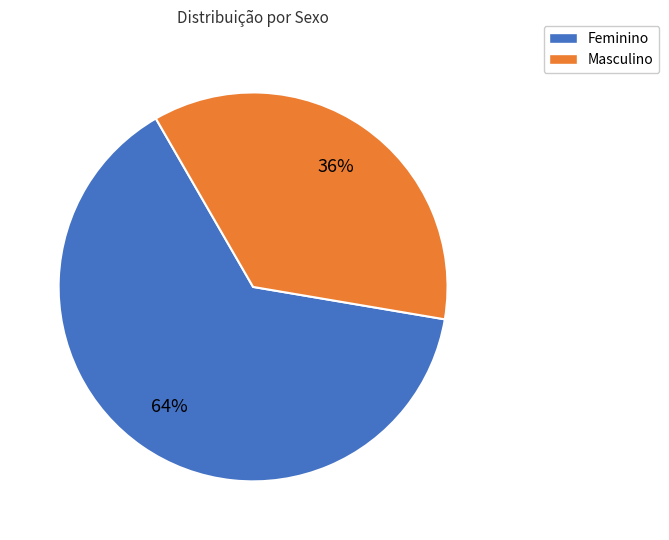

Is the sum of Feminino and Masculino greater than half?

Yes